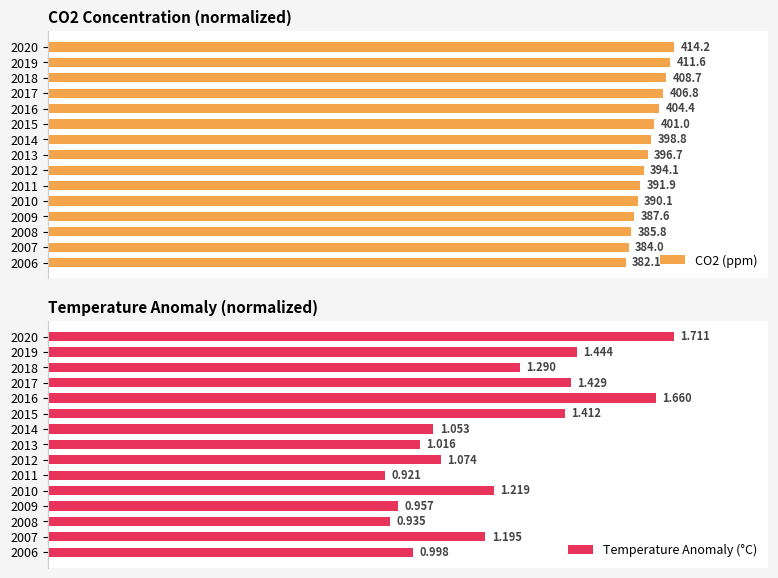

How many bars are there in total?

30